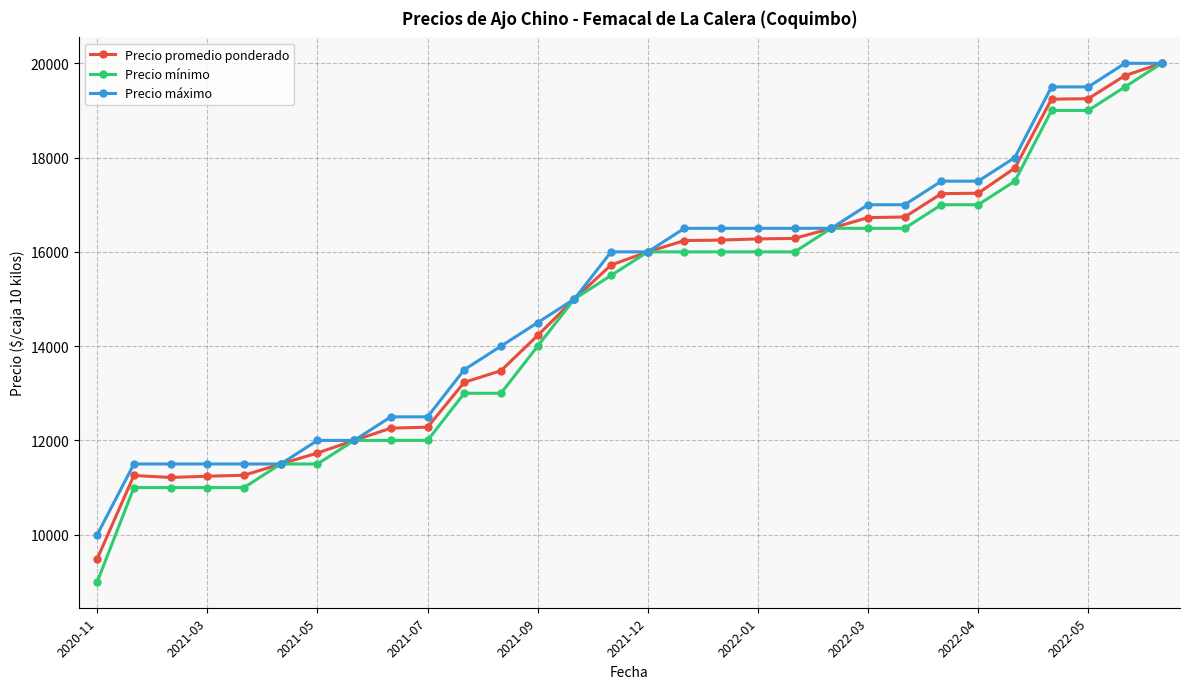

What is the value of the Precio máximo point at the 21st from the left?

16500